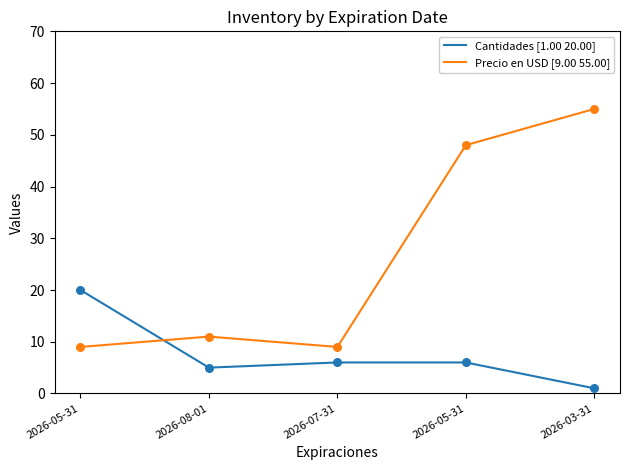

At how many categories does at least one series exceed 30?

2